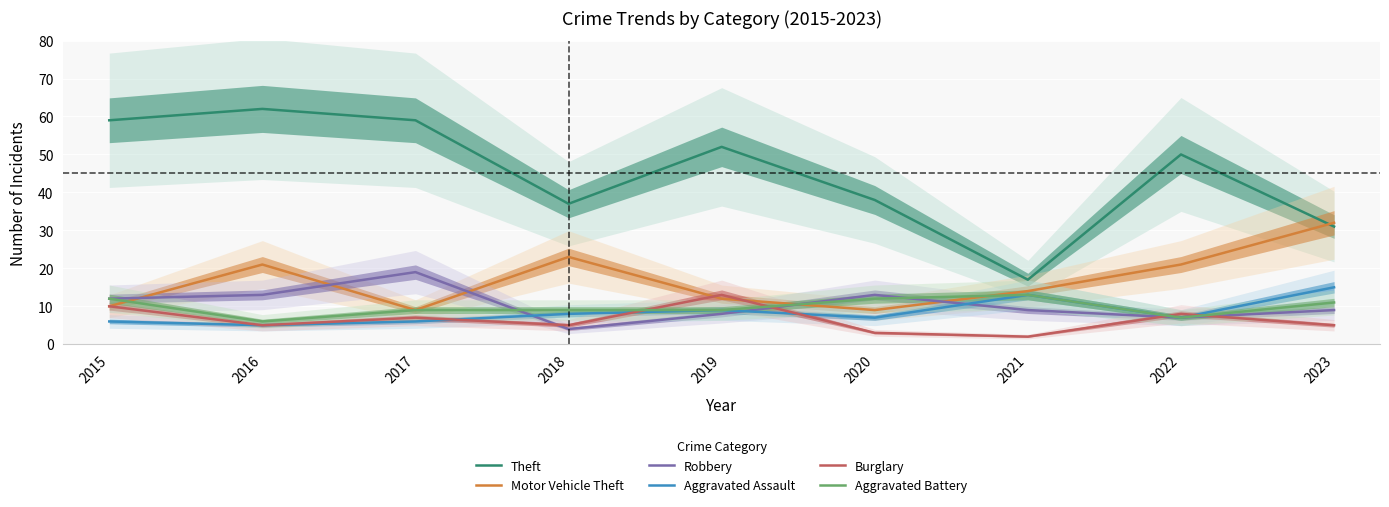

Reading left to right, extract all data points from this chart.

Theft: 2015=59	2016=62	2017=59	2018=37	2019=52	2020=38	2021=17	2022=50	2023=31
Motor Vehicle Theft: 2015=10	2016=21	2017=9	2018=23	2019=12	2020=9	2021=14	2022=21	2023=32
Robbery: 2015=12	2016=13	2017=19	2018=4	2019=8	2020=13	2021=9	2022=7	2023=9
Aggravated Assault: 2015=6	2016=5	2017=6	2018=8	2019=9	2020=7	2021=13	2022=7	2023=15
Burglary: 2015=10	2016=5	2017=7	2018=5	2019=13	2020=3	2021=2	2022=8	2023=5
Aggravated Battery: 2015=12	2016=6	2017=9	2018=9	2019=9	2020=12	2021=13	2022=7	2023=11